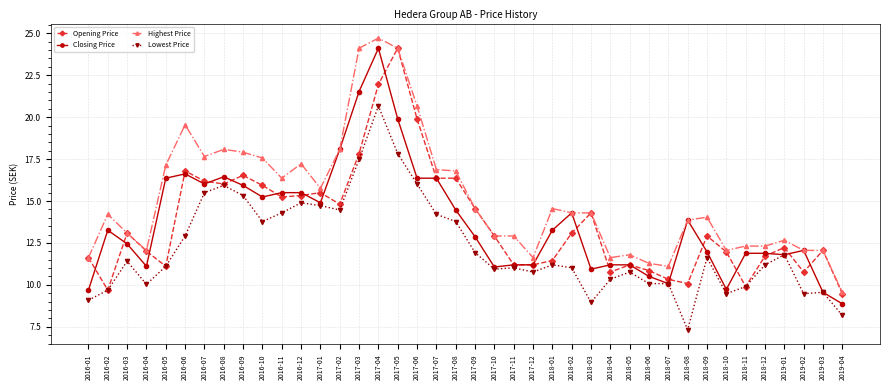

At which category does the chart reach its peak across all series?

2017-04